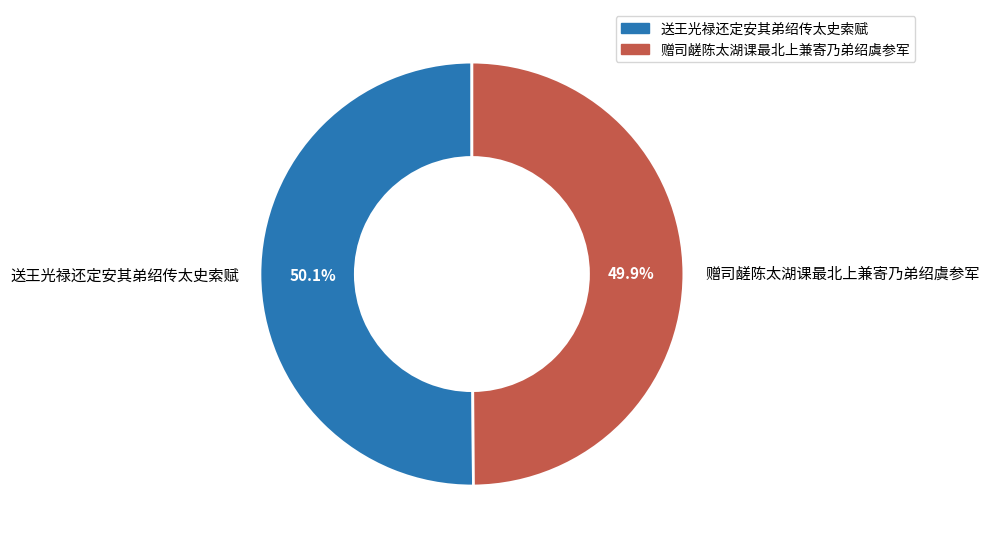

Is it true that 赠司鹾陈太湖课最北上兼寄乃弟绍虞参军 is 61% of the pie?

False